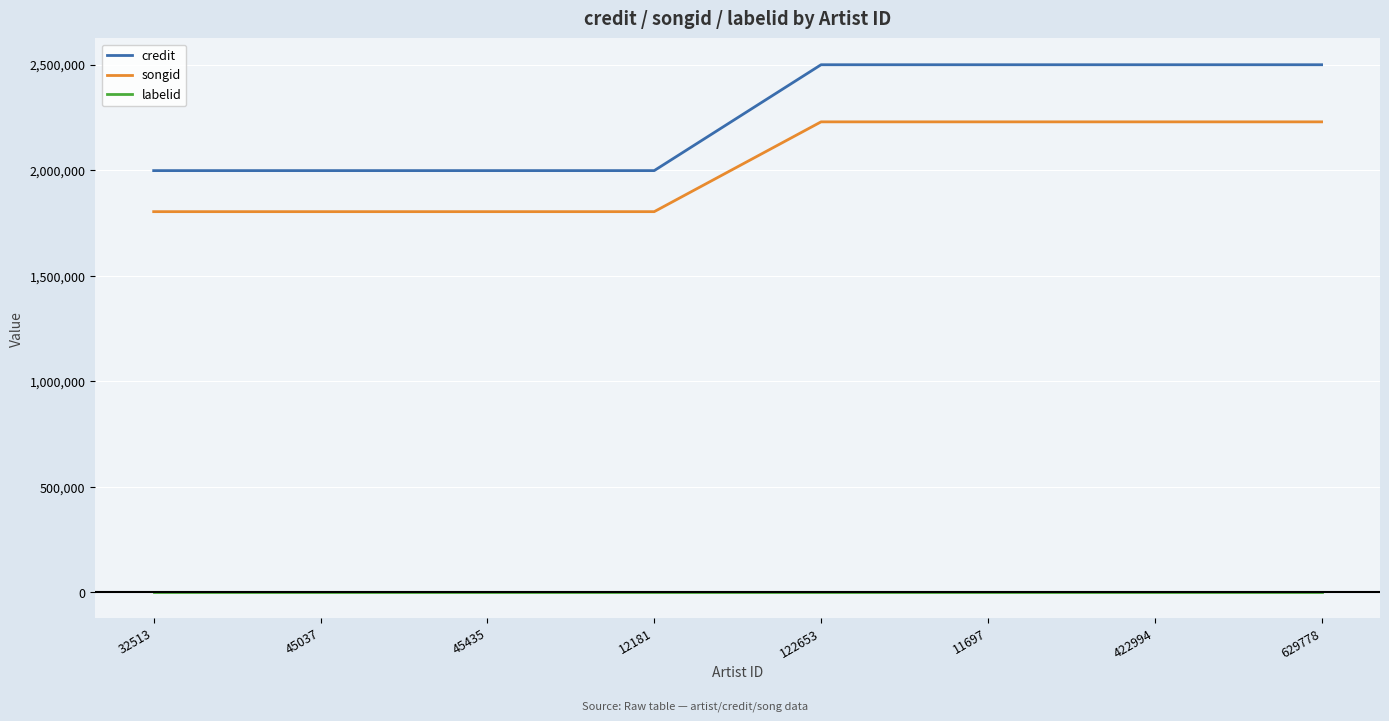

Which series changed the most between 32513 and 11697?

credit